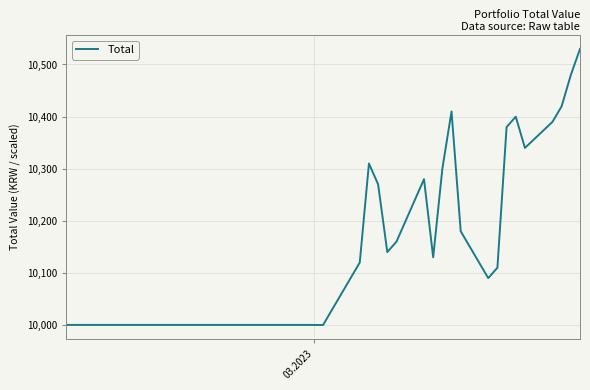

What is the average value?

10136.7